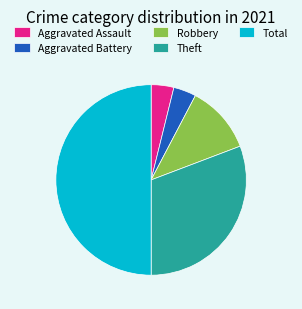

Count the number of slices in the pie.

5